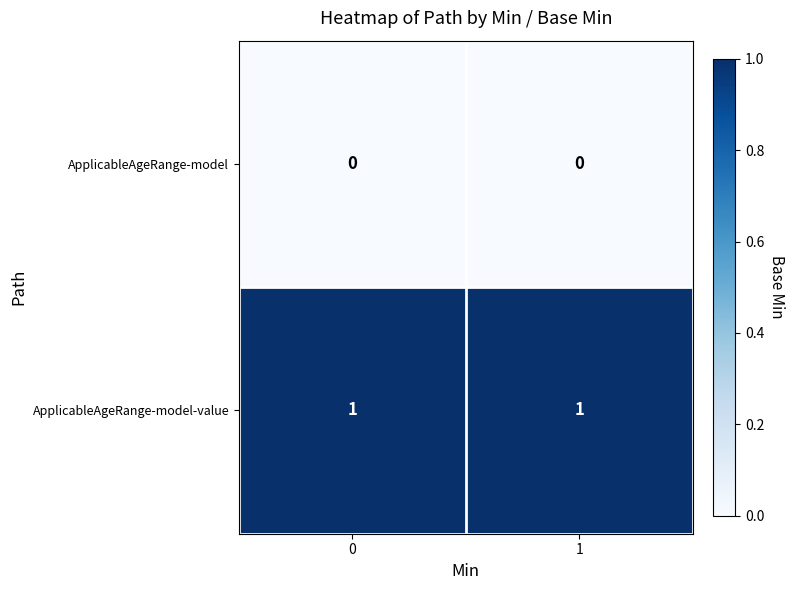

Rank the series by their maximum value, from lowest to highest.

ApplicableAgeRange-model, ApplicableAgeRange-model-value